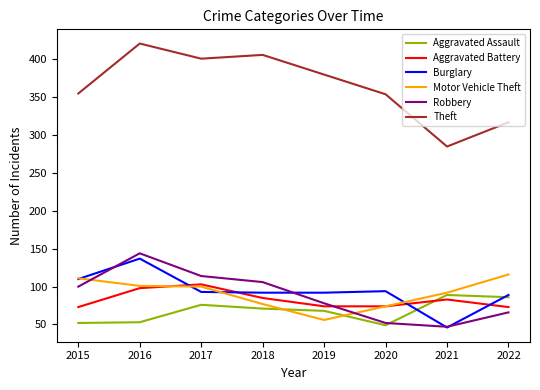

Which series has the largest range (max minus min)?

Theft